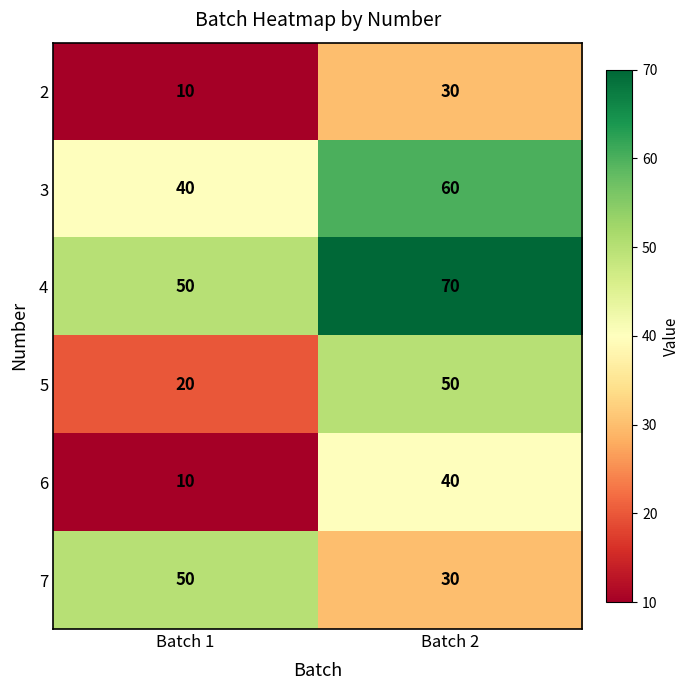

The 3 series shows 72 at Batch 1. True or false?

False